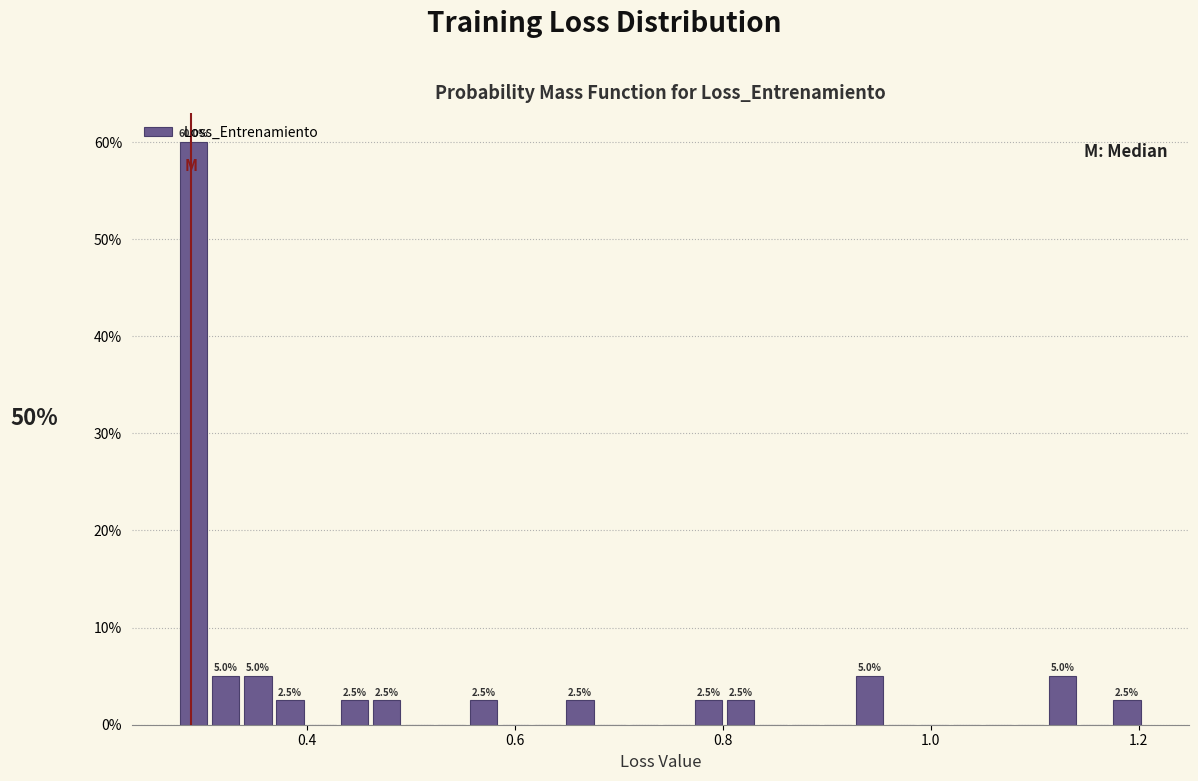

Read against the x-axis, roughly where is the centre of the tallest bar?

0.30